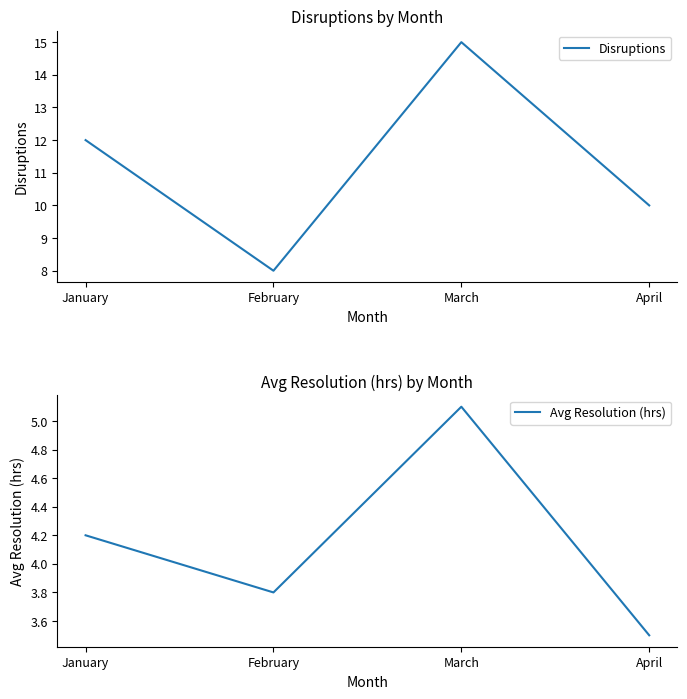

What is the difference between the highest and lowest values at February?

4.2